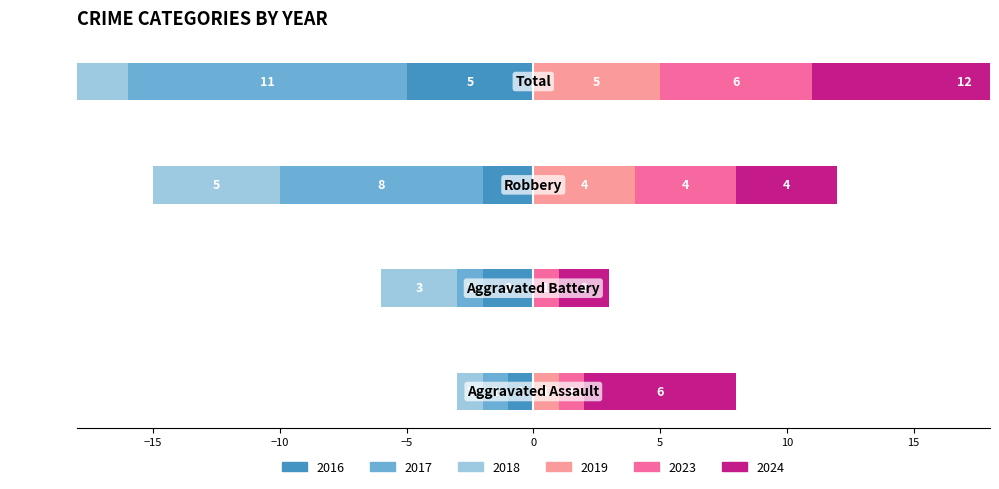

Reading left to right, what are all the values shown in this chart?

2017: 1	1	8	11
2018: 1	3	5	9
2024: 6	2	4	12
2016: 1	2	2	5
2023: 1	1	4	6
2019: 1	0	4	5